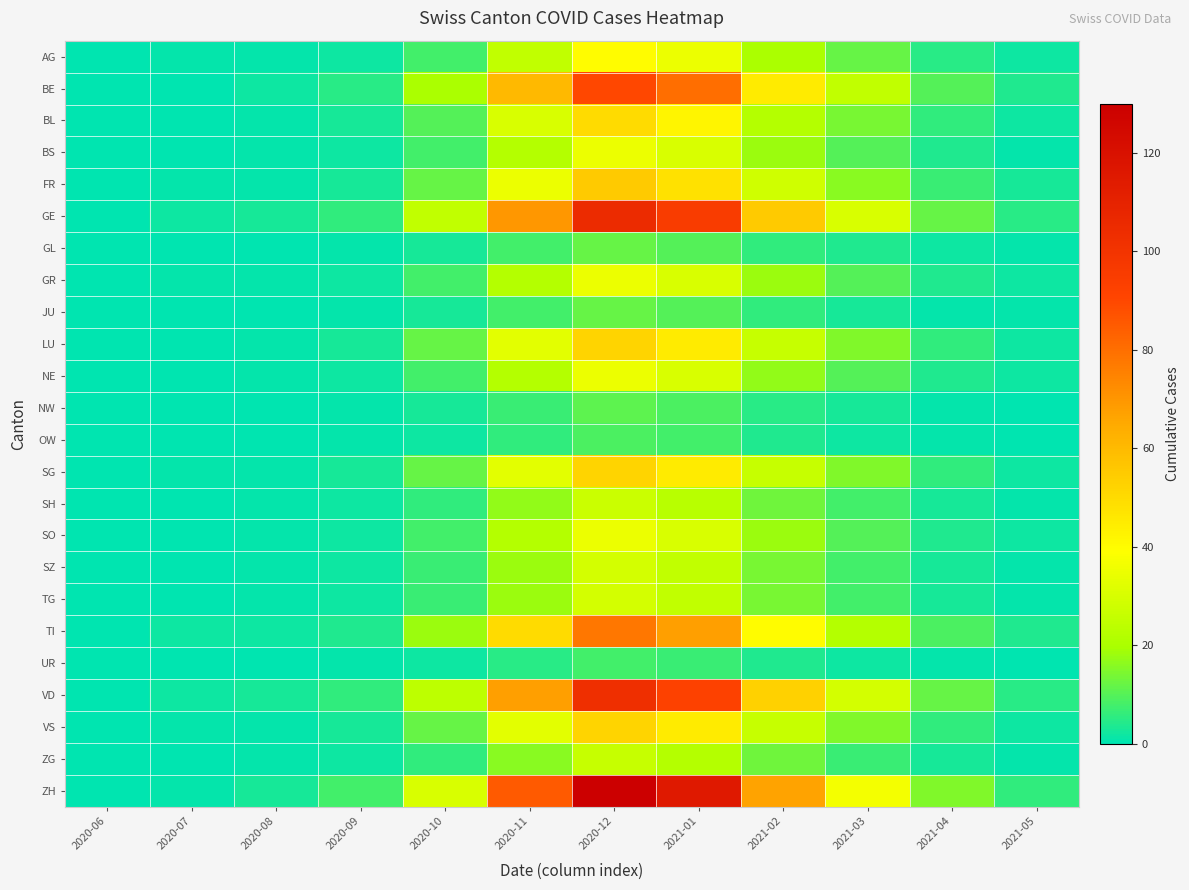

Which series has the largest total across all categories?

ZH